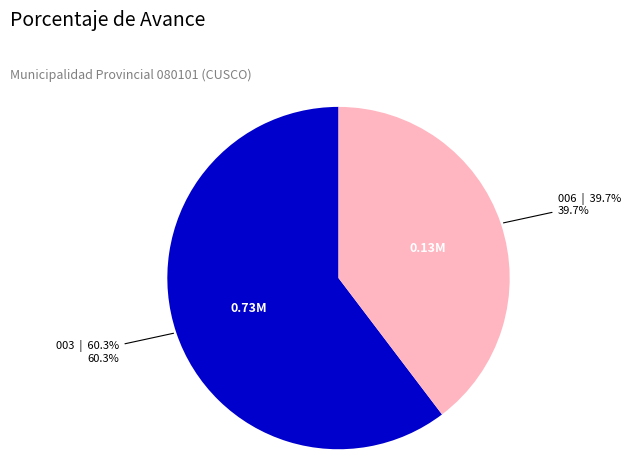

Is there a majority slice in this chart?

Yes